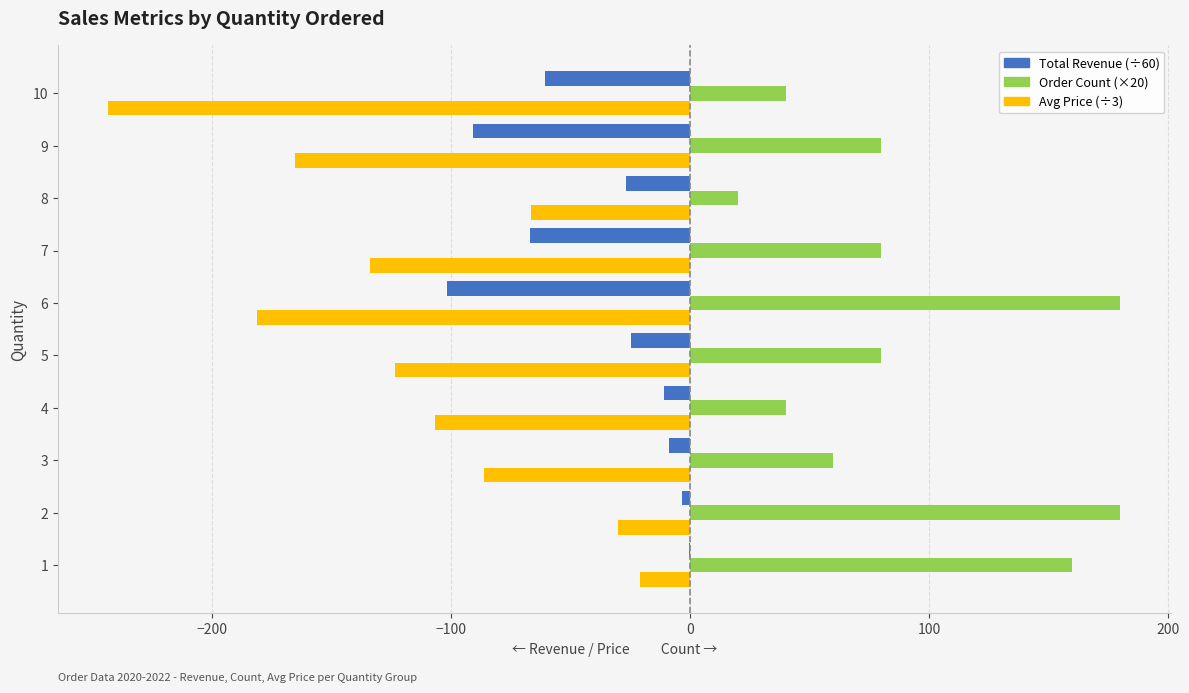

What is the greatest value displayed?

180.0